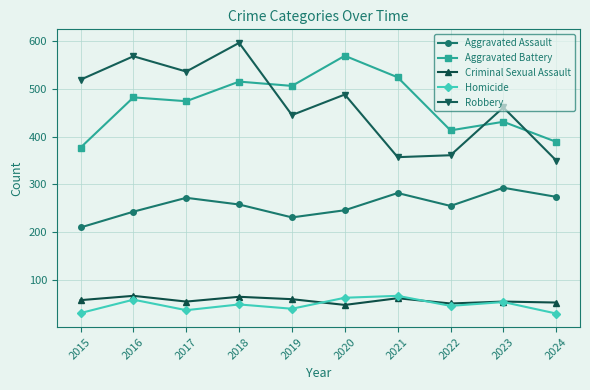

How many lines are shown in the chart?

5